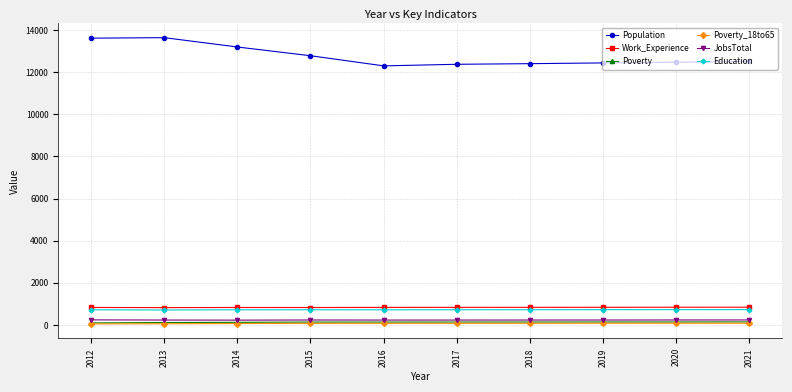

True or false: JobsTotal has a value of 229 at 2020.

True